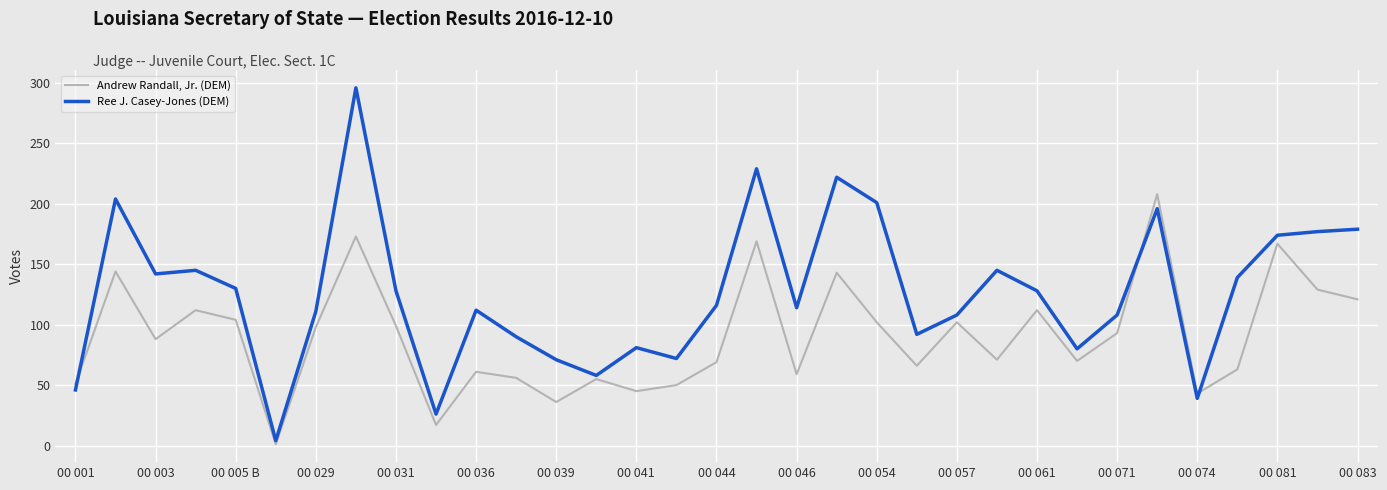

Rank the series by their average value, from highest to lowest.

Ree J. Casey-Jones (DEM), Andrew Randall, Jr. (DEM)